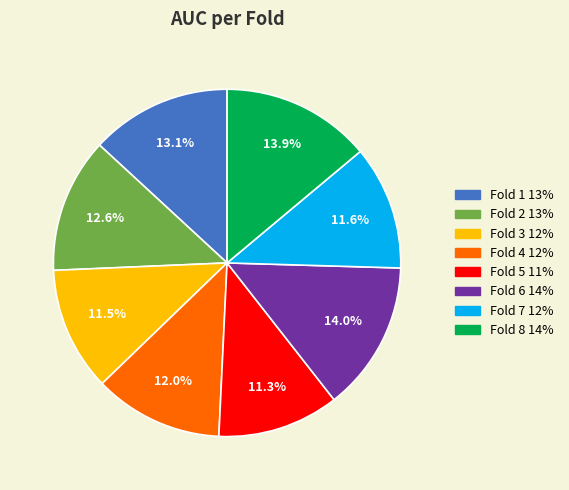

Does any single category account for the majority?

No